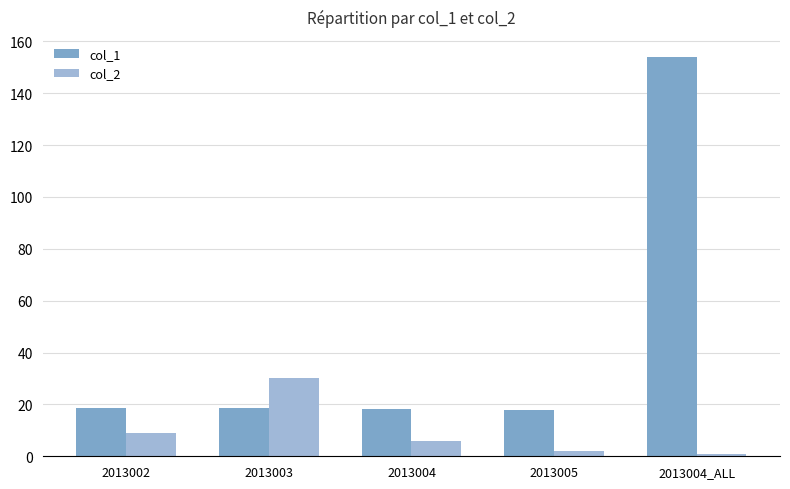

True or false: col_2 has a value of 30.0 at 2013003.

True